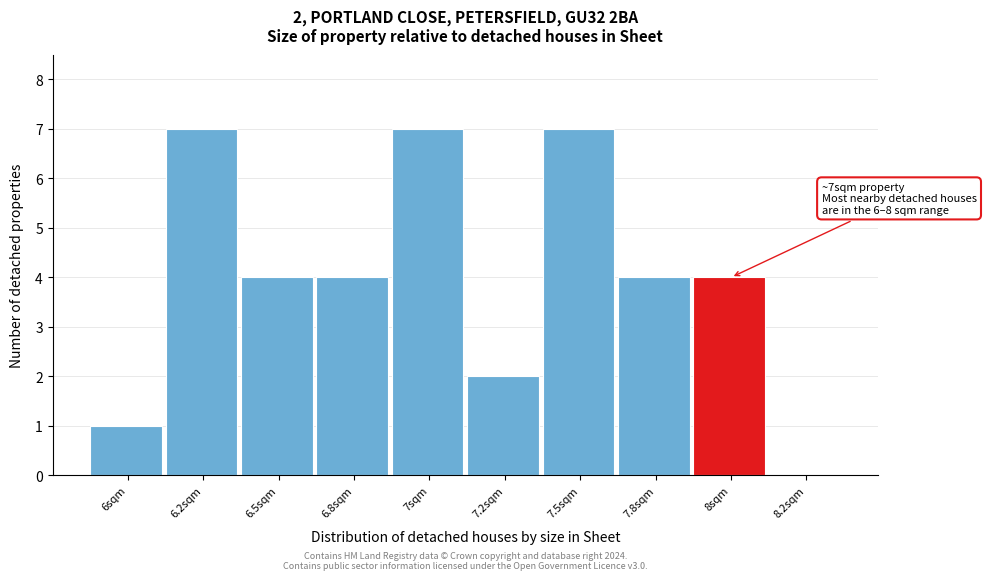

Reading right to left, extract all data points from this chart.

8.2sqm=0	8sqm=4	7.8sqm=4	7.5sqm=7	7.2sqm=2	7sqm=7	6.8sqm=4	6.5sqm=4	6.2sqm=7	6sqm=1